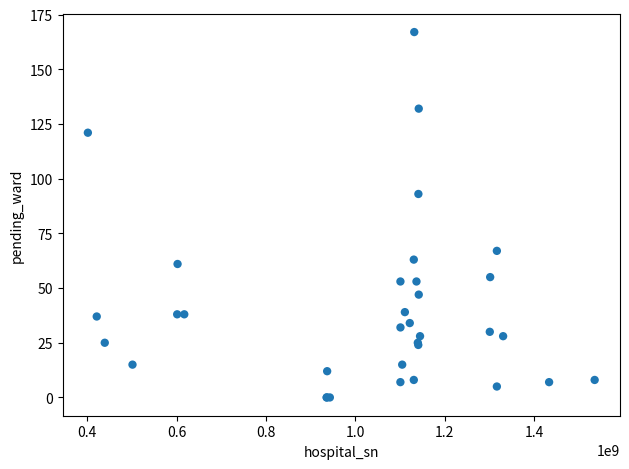

What Y value in the scatter plot is closest to 83?

93